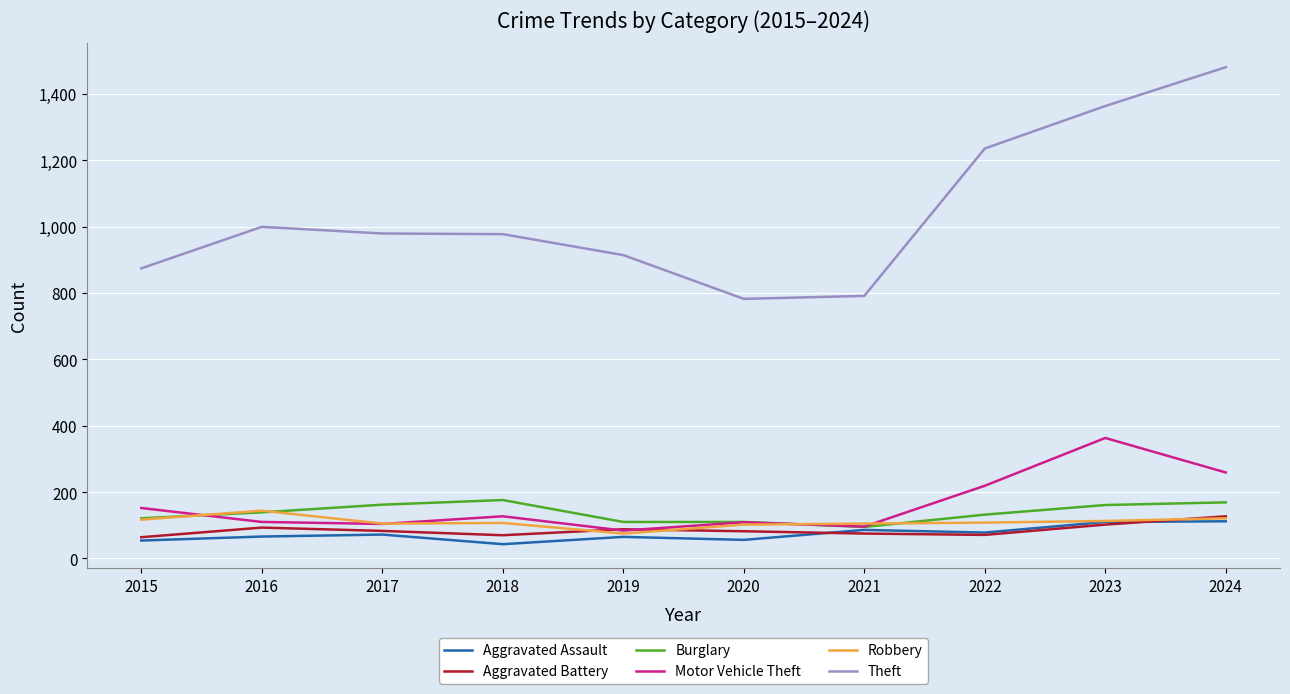

Read the Aggravated Assault value at 2022.

78